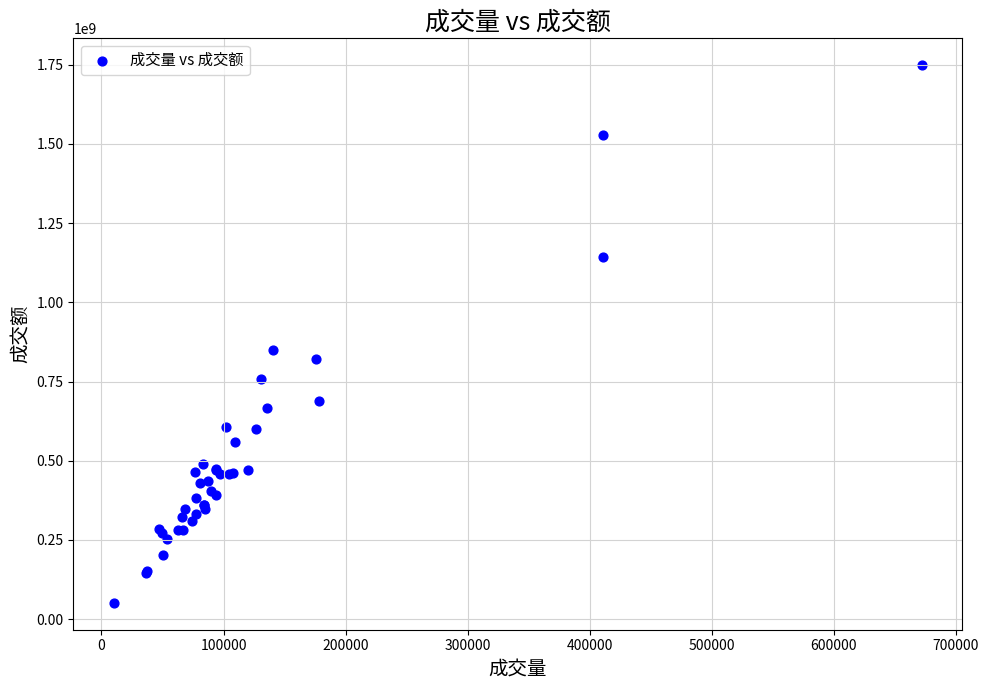

What Y value in the scatter plot is closest to 899905161?

850896931